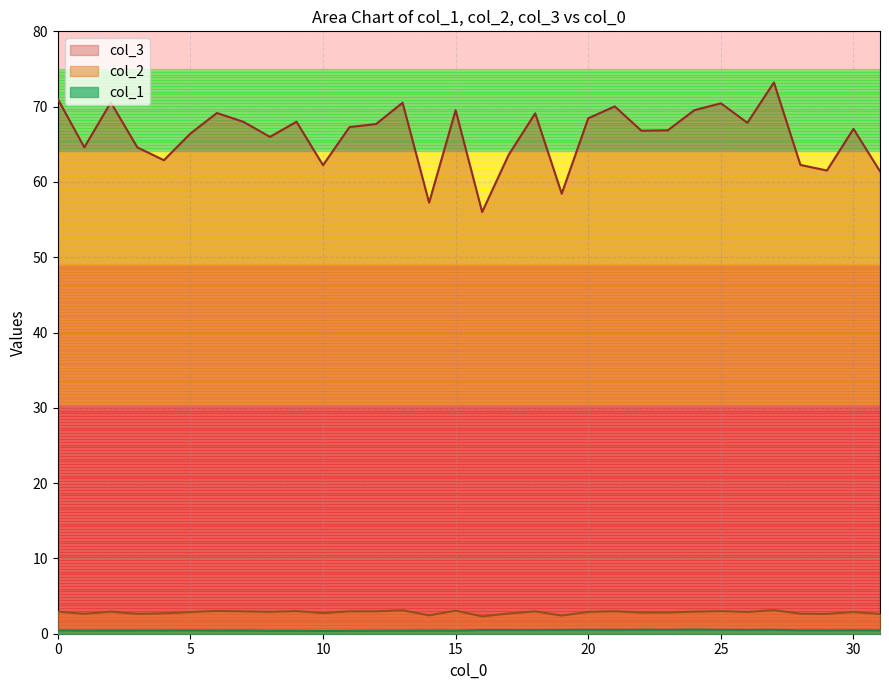

What is the sum of all col_1 values?

14.6